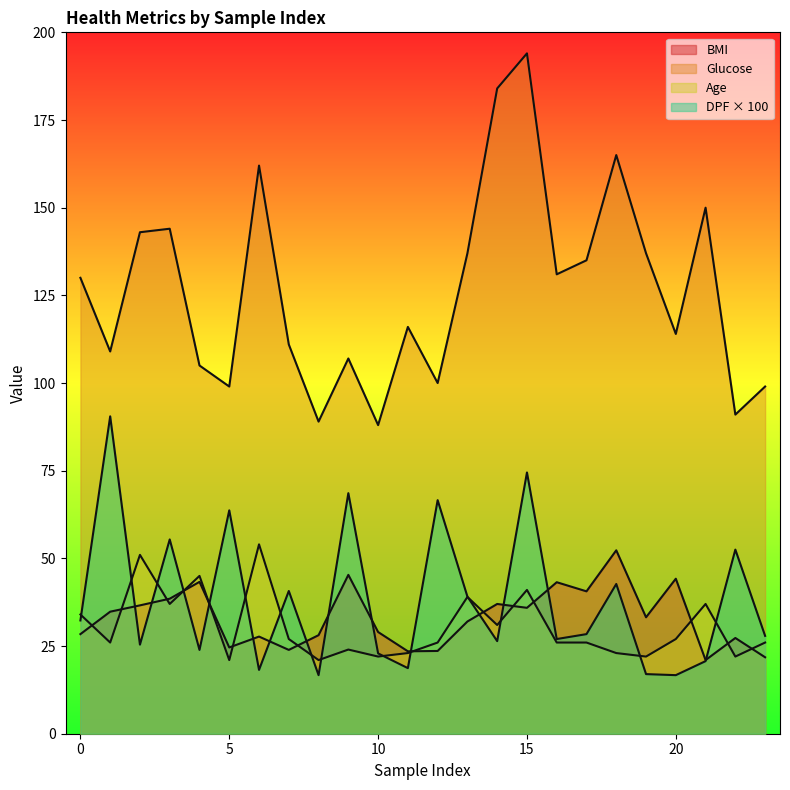

True or false: dpf and glucose cross at least once.

False